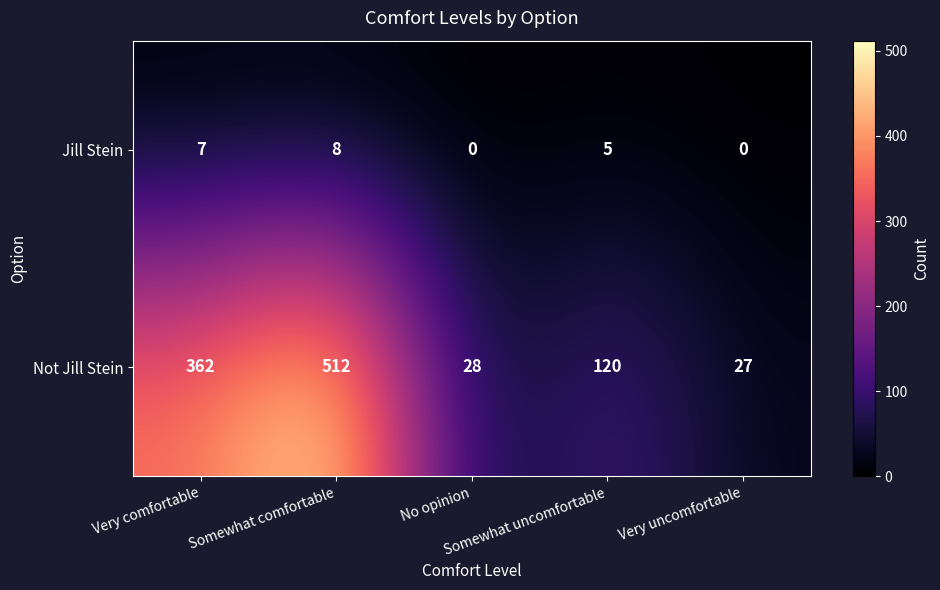

How many values in the Jill Stein series are below 5?

2